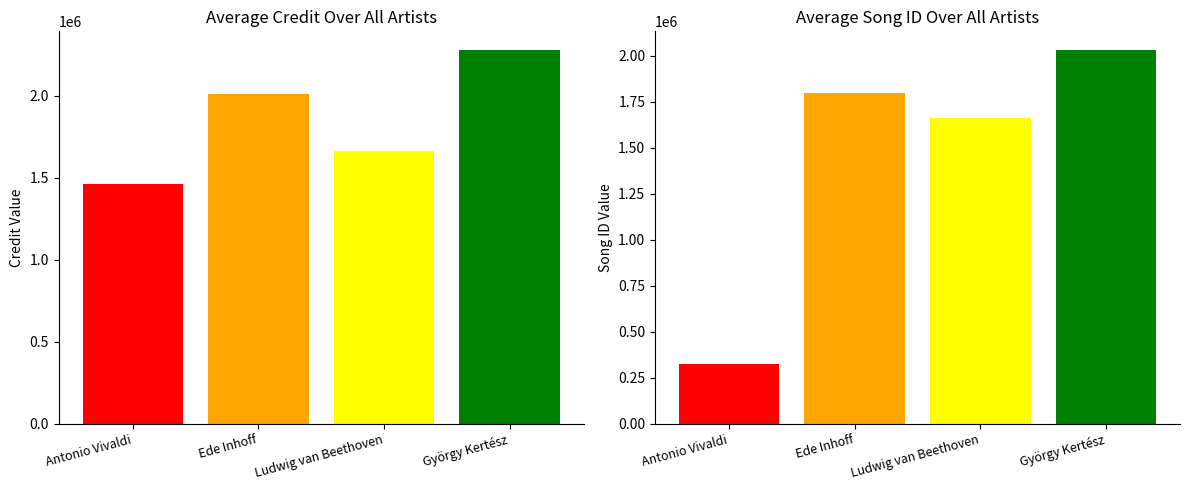

Which series changed the most between Antonio Vivaldi and Ludwig van Beethoven?

songid